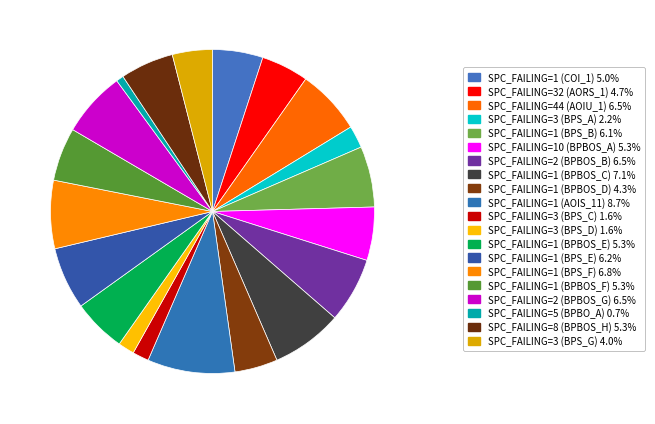

How many segments does this pie chart have?

20